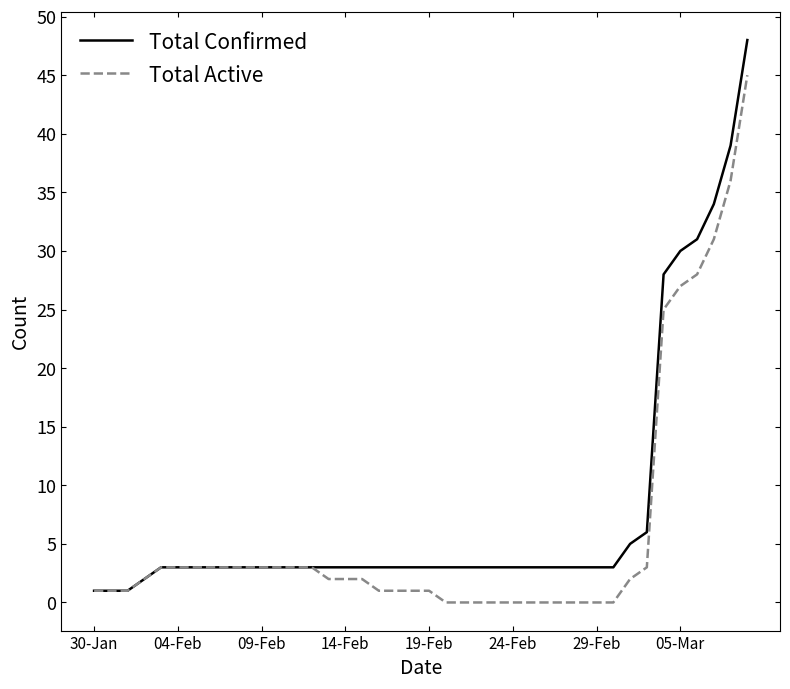

Which series has the largest range (max minus min)?

Total Confirmed